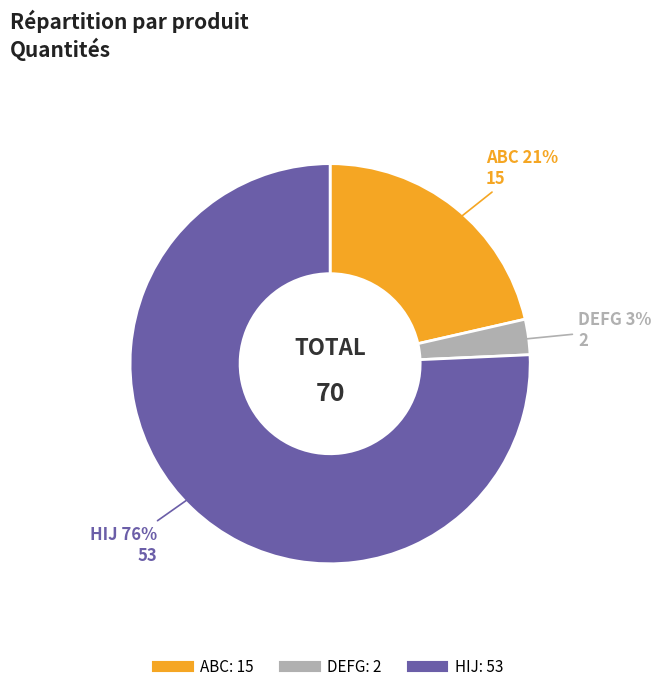

Is it true that HIJ is 87% of the pie?

False